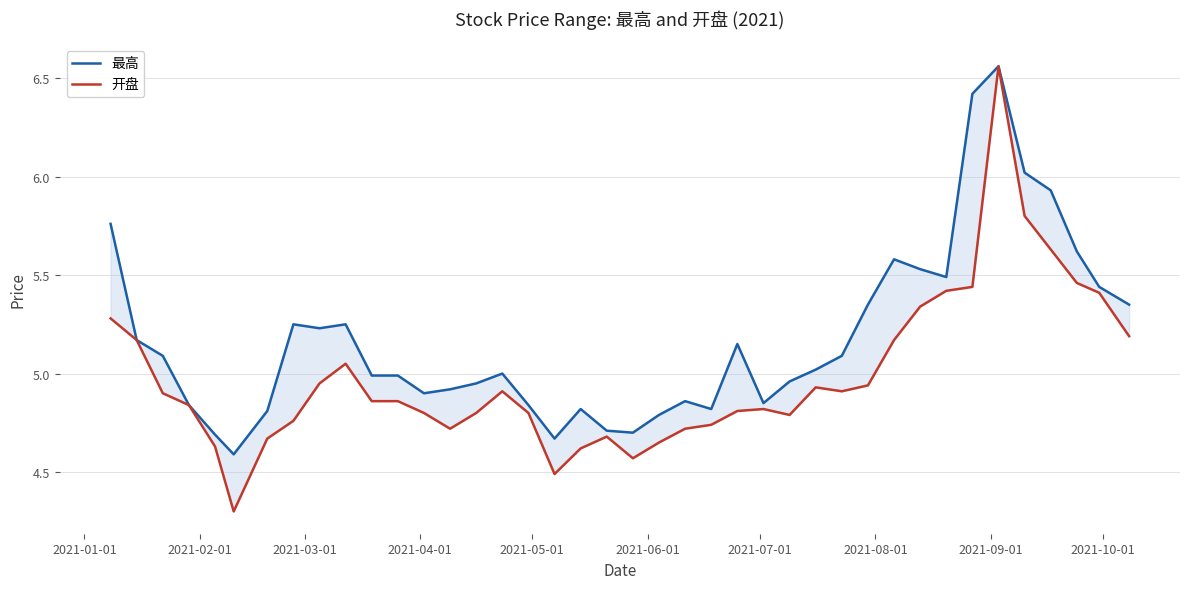

Reading left to right, list all the values displayed in this chart.

最高: 5.8	5.2	5.1	4.8	4.7	4.6	4.8	5.2	5.2	5.2	5.0	5.0	4.9	4.9	5.0	5.0	4.8	4.7	4.8	4.7	4.7	4.8	4.9	4.8	5.2	4.8	5.0	5.0	5.1	5.3	5.6	5.5	5.5	6.4	6.6	6.0	5.9	5.6	5.4	5.3
开盘: 5.3	5.2	4.9	4.8	4.6	4.3	4.7	4.8	5.0	5.0	4.9	4.9	4.8	4.7	4.8	4.9	4.8	4.5	4.6	4.7	4.6	4.7	4.7	4.7	4.8	4.8	4.8	4.9	4.9	4.9	5.2	5.3	5.4	5.4	6.6	5.8	5.6	5.5	5.4	5.2